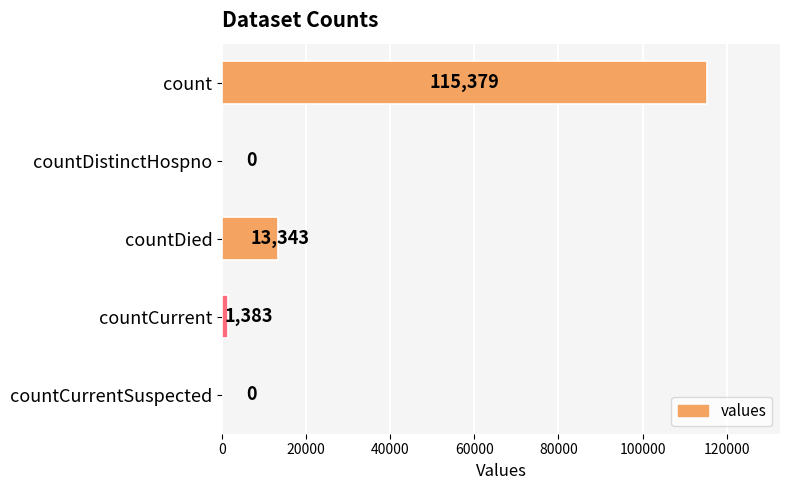

What is the sum of all values?

130105